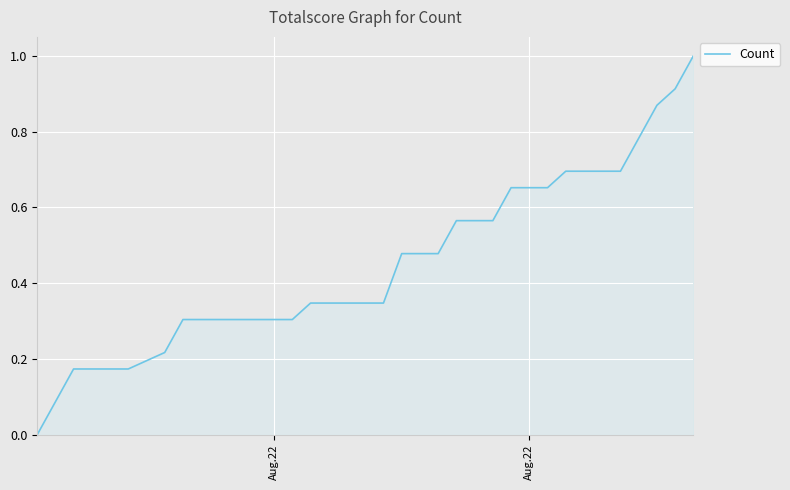

What is the maximum value shown in the chart?

1.0